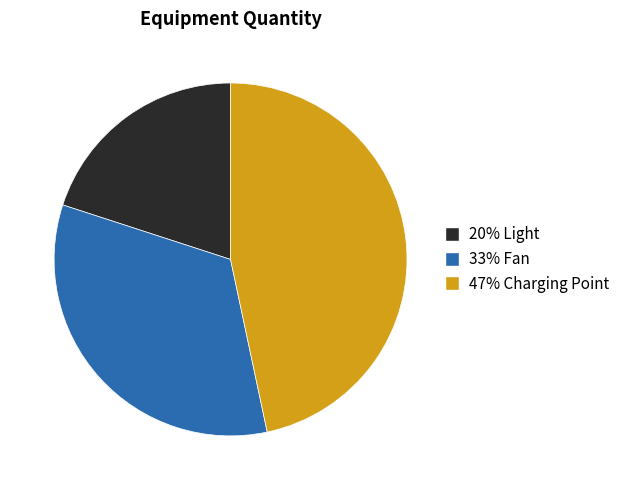

Is there any slice that represents more than half of the pie?

No